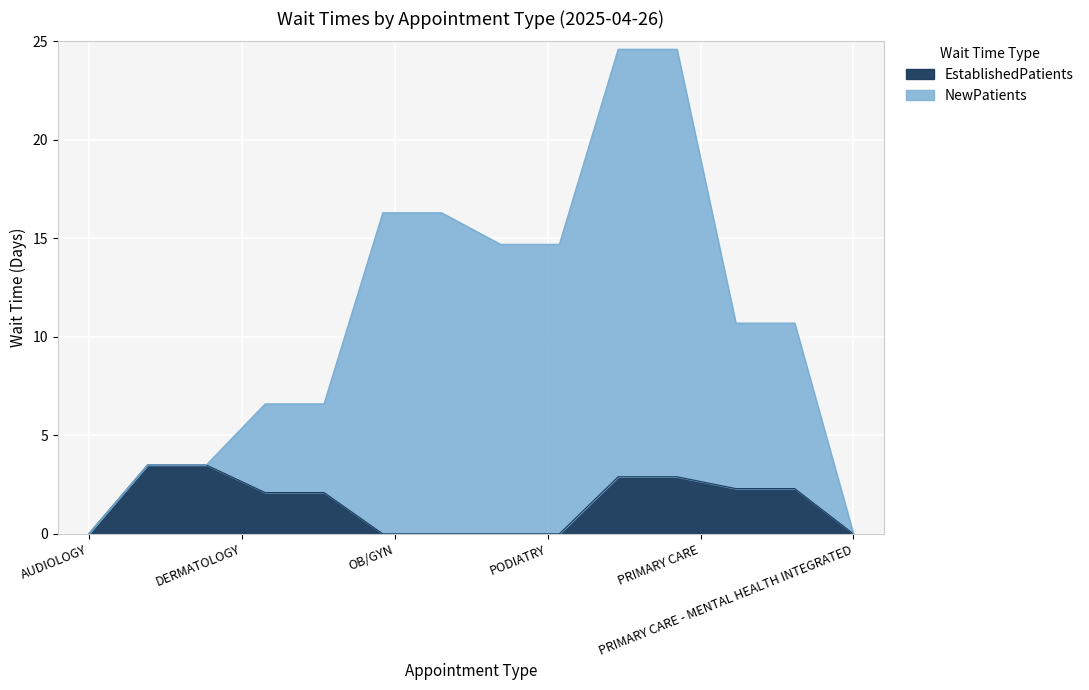

Reading left to right, what are all the values shown in this chart?

EstablishedPatients: AUDIOLOGY=3.5	DERMATOLOGY=2.1	OB/GYN=0.0	PODIATRY=0.0	PRIMARY CARE=2.9	PRIMARY CARE - MENTAL HEALTH INTEGRATED=2.3
NewPatients: AUDIOLOGY=0.0	DERMATOLOGY=4.5	OB/GYN=16.3	PODIATRY=14.7	PRIMARY CARE=21.7	PRIMARY CARE - MENTAL HEALTH INTEGRATED=8.4